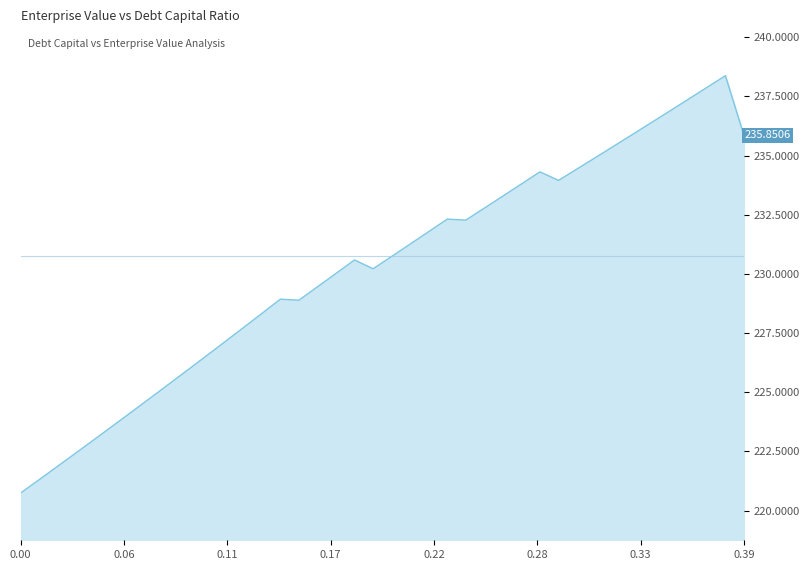

What is the smallest value displayed?

220.7